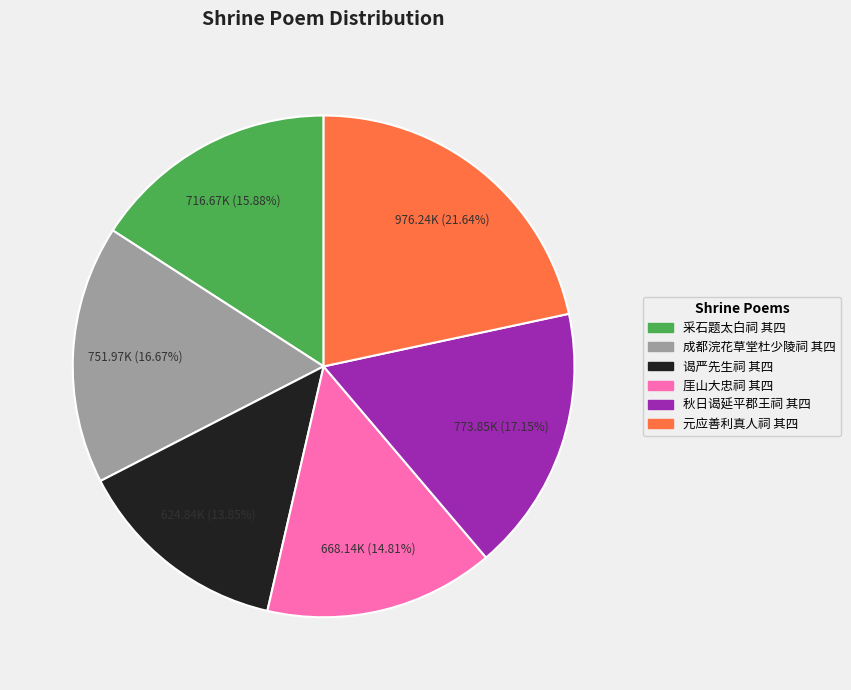

Which category has the smallest portion of the pie?

谒严先生祠 其四